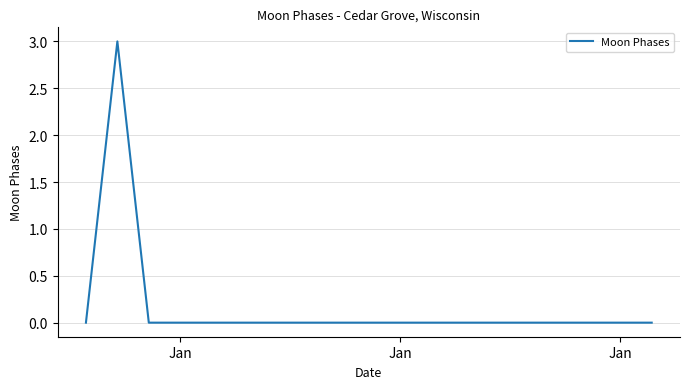

What is the greatest value displayed?

3